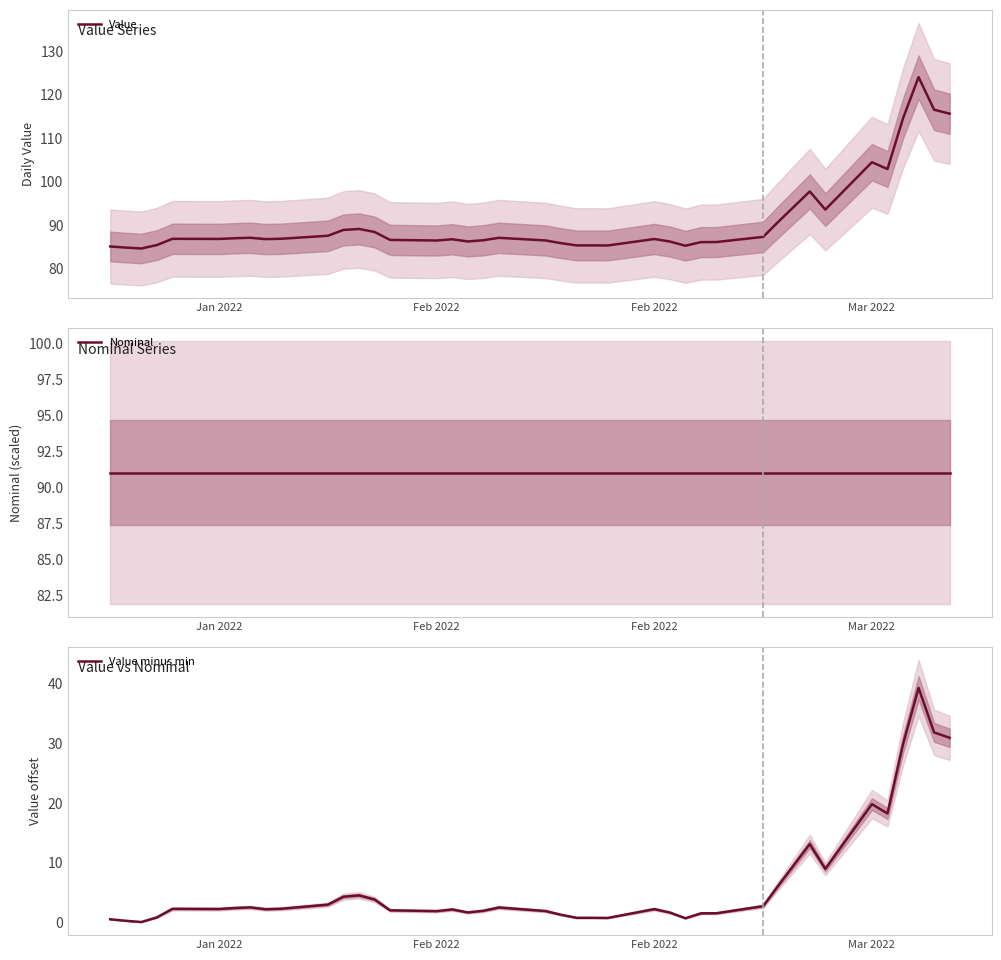

What is the difference between the maximum and second lowest values in the Value series?

39.1